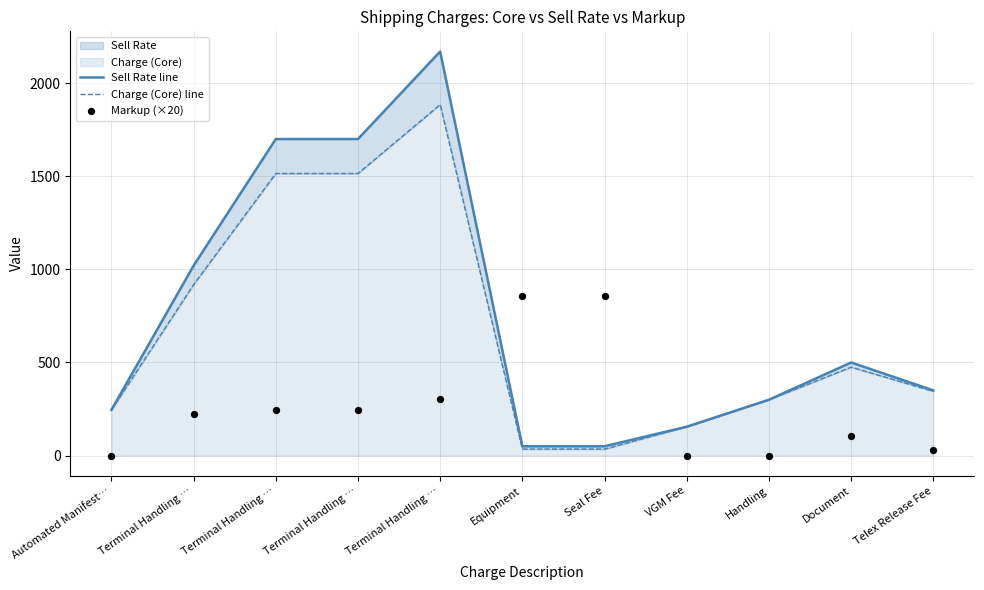

At which category is the sum across all series the highest?

Terminal Handling …